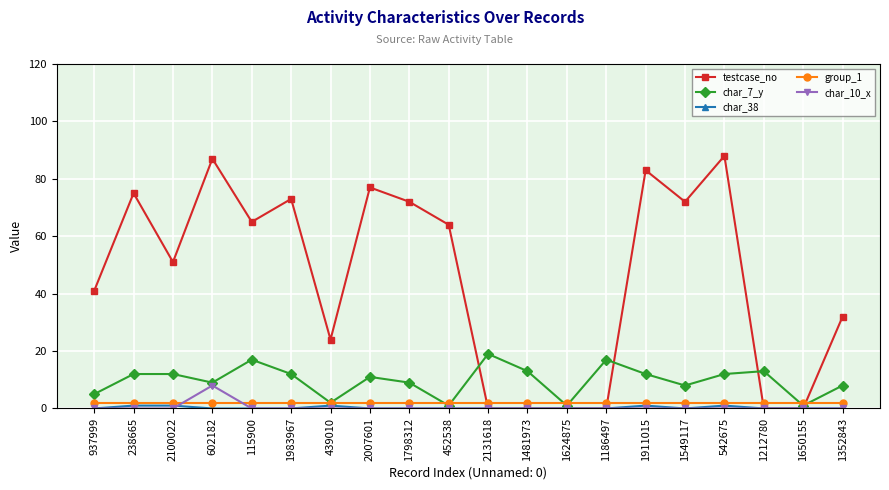

Between which two adjacent categories do char_7_y and testcase_no first intersect?

452538 and 2131618